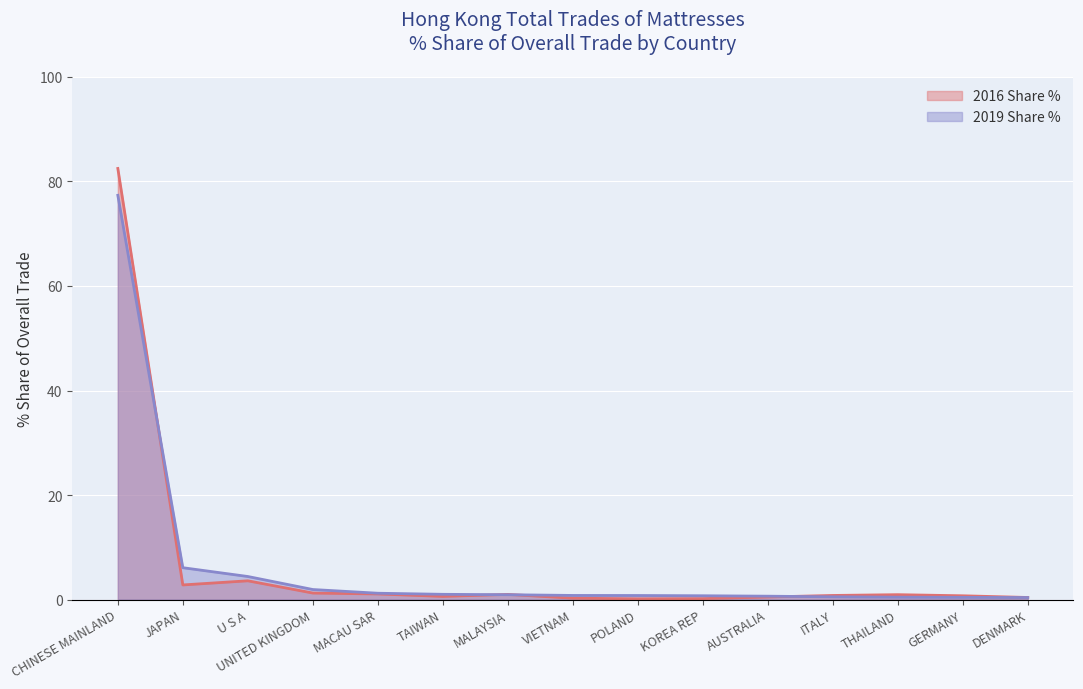

Which series ends up on top after the final intersection of 2019 Share % and 2016 Share %?

2016 Share %